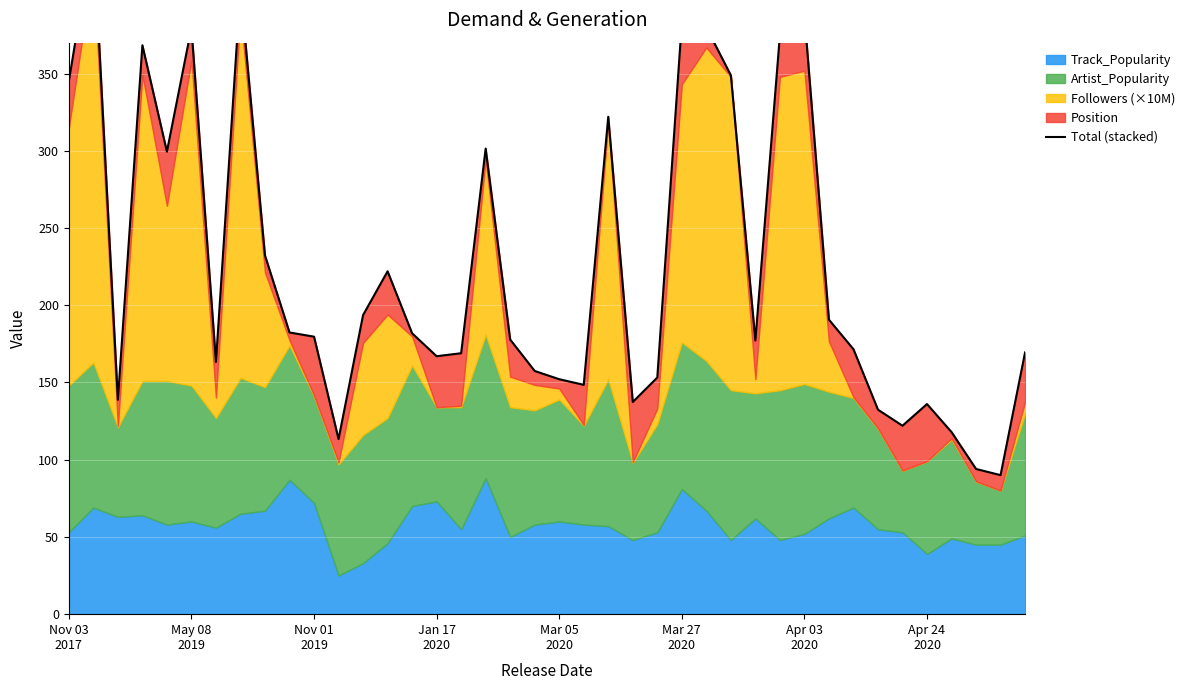

What is the value of the 37th point from the left?

117.9